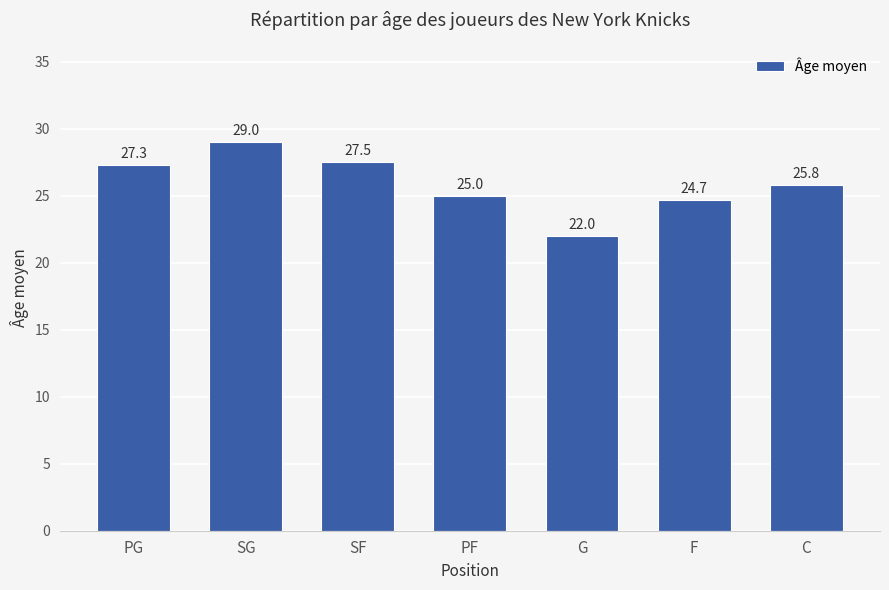

Are the bars horizontal?

No